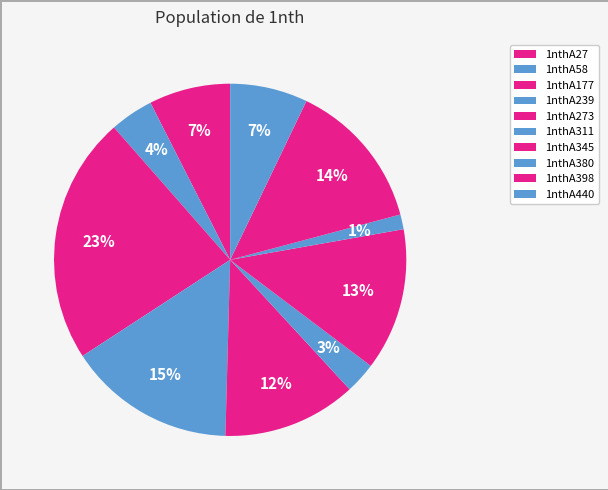

Count the number of slices in the pie.

10